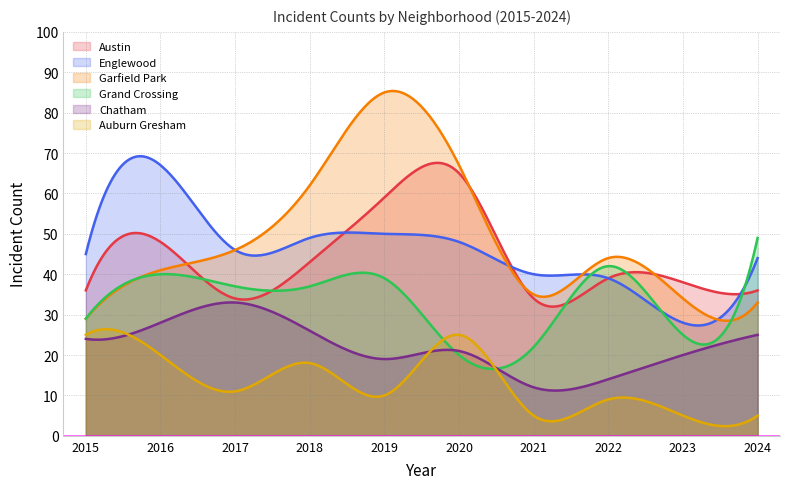

The Grand Crossing series shows 37 at 2017. True or false?

True